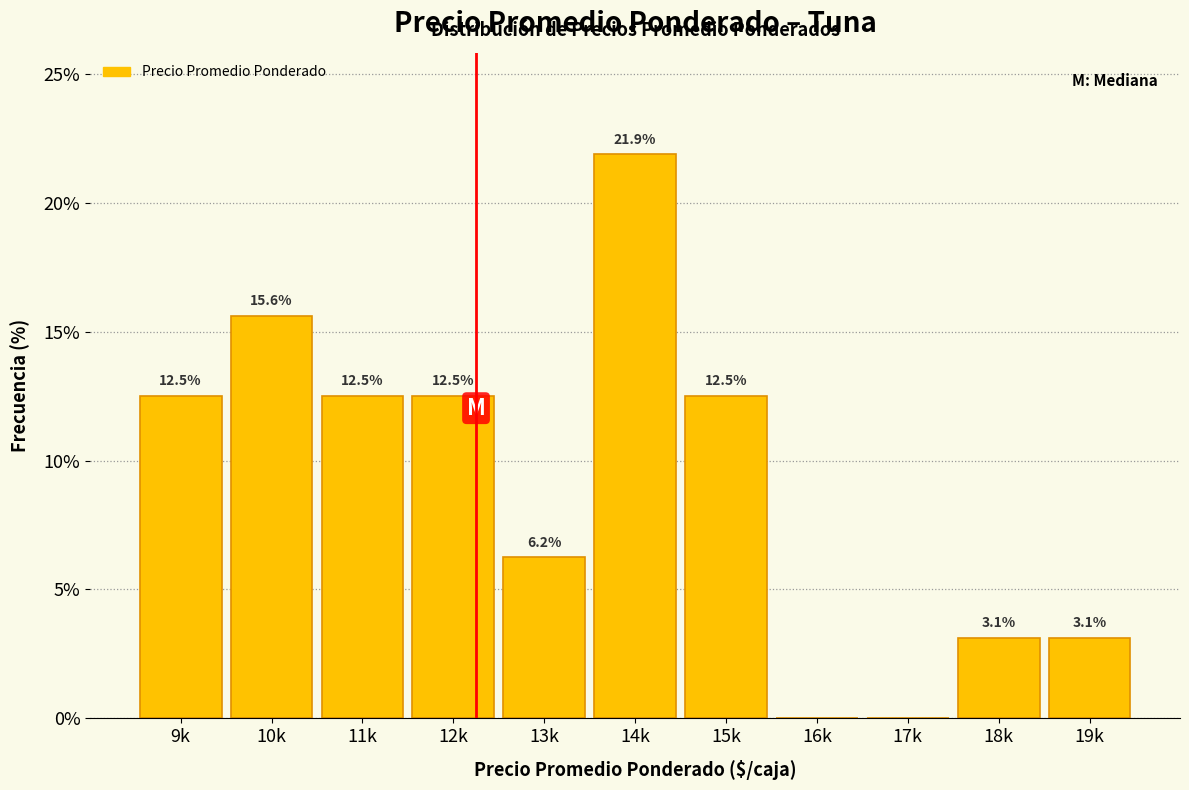

Which has a higher value, 11k or 10k?

10k